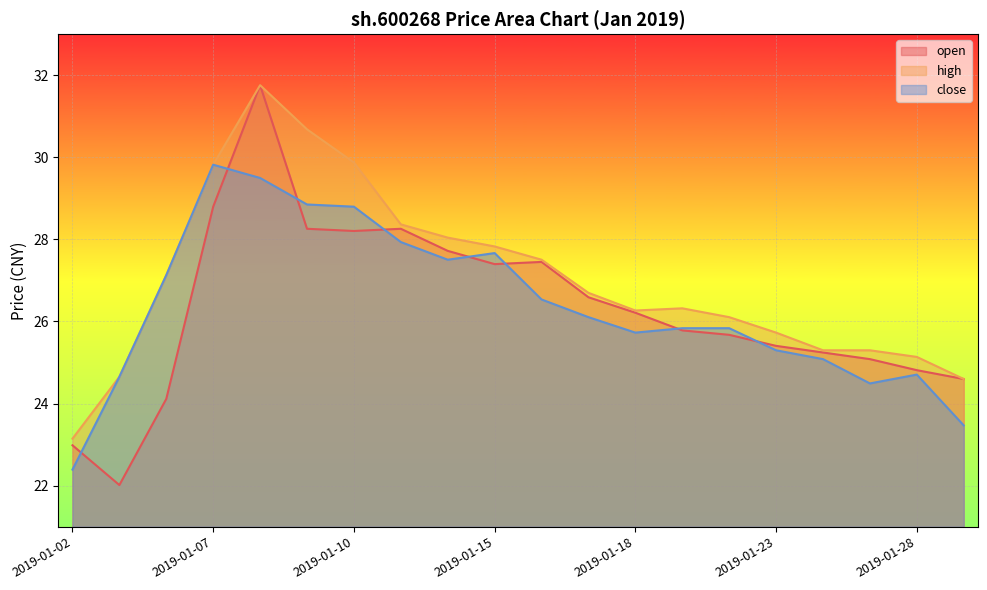

Rank the series by their maximum value, from lowest to highest.

close, open, high